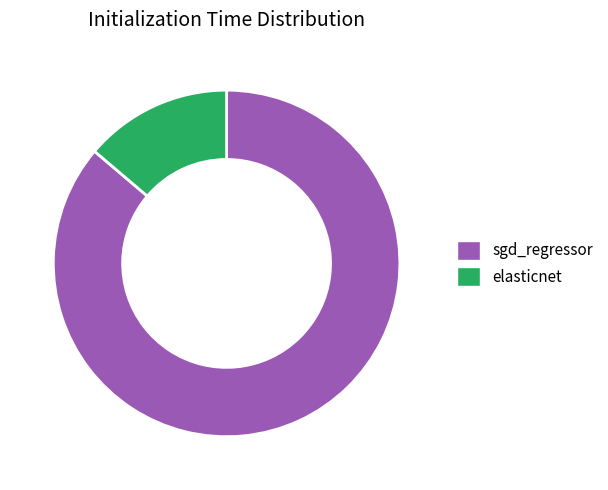

Is elasticnet the majority of the pie?

No